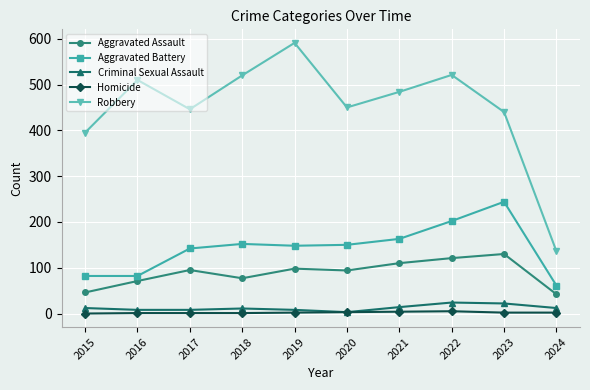

Rank the series at 2024 from highest to lowest value.

Robbery, Aggravated Battery, Aggravated Assault, Criminal Sexual Assault, Homicide